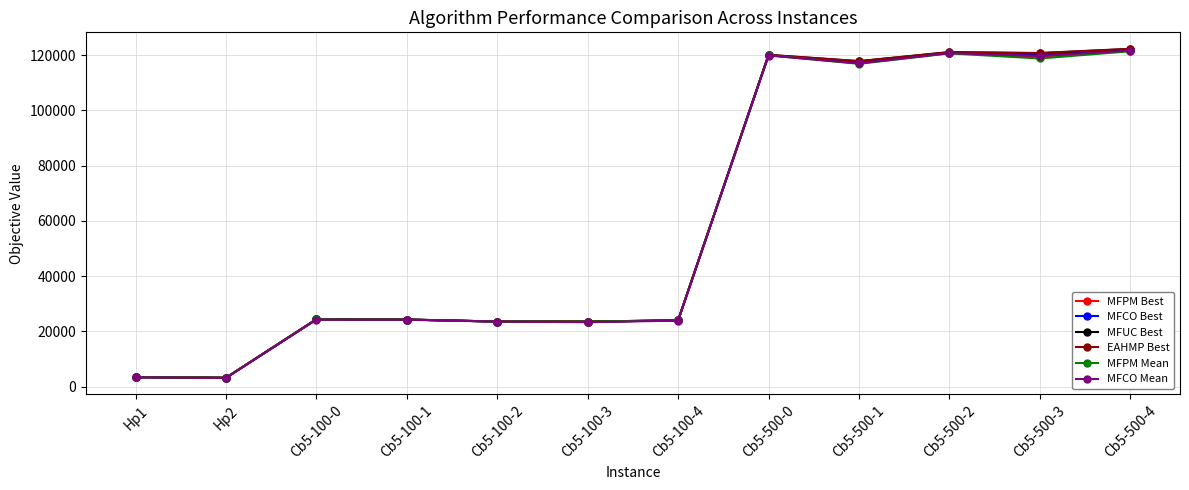

Which series changed the most between Cb5-100-4 and Cb5-500-0?

EAHMP Best